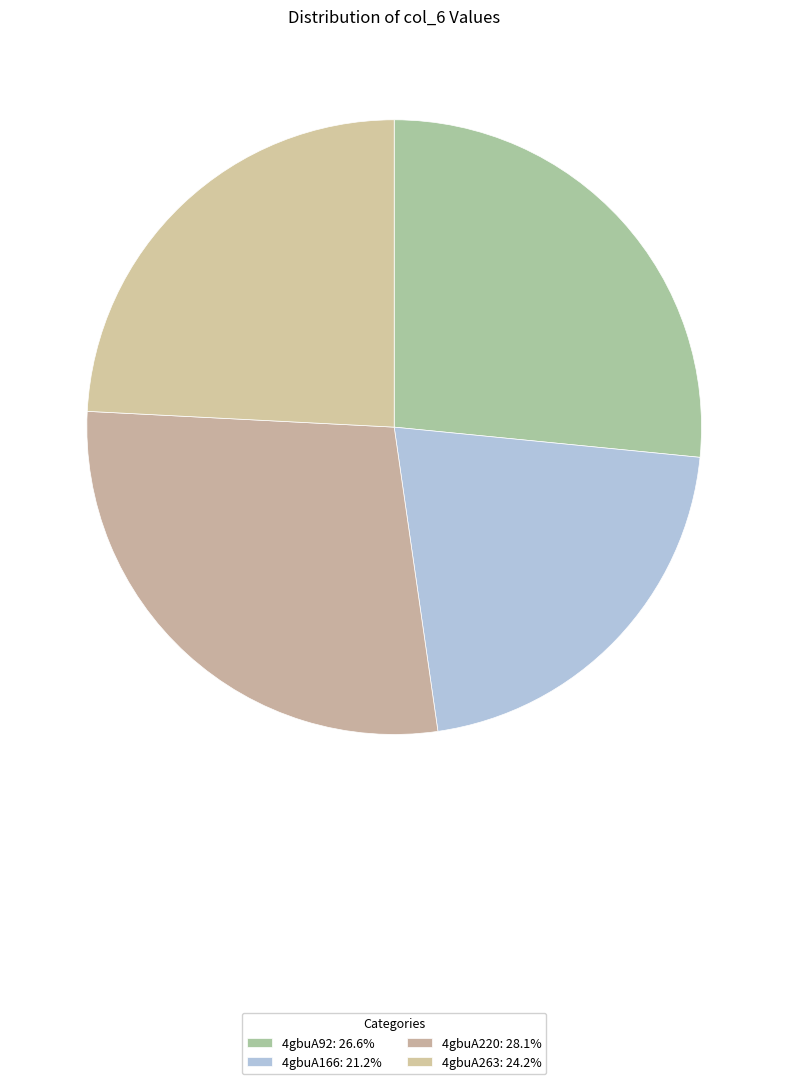

Approximately how many times larger is the value at 4gbuA220 compared to 4gbuA263?

1.2